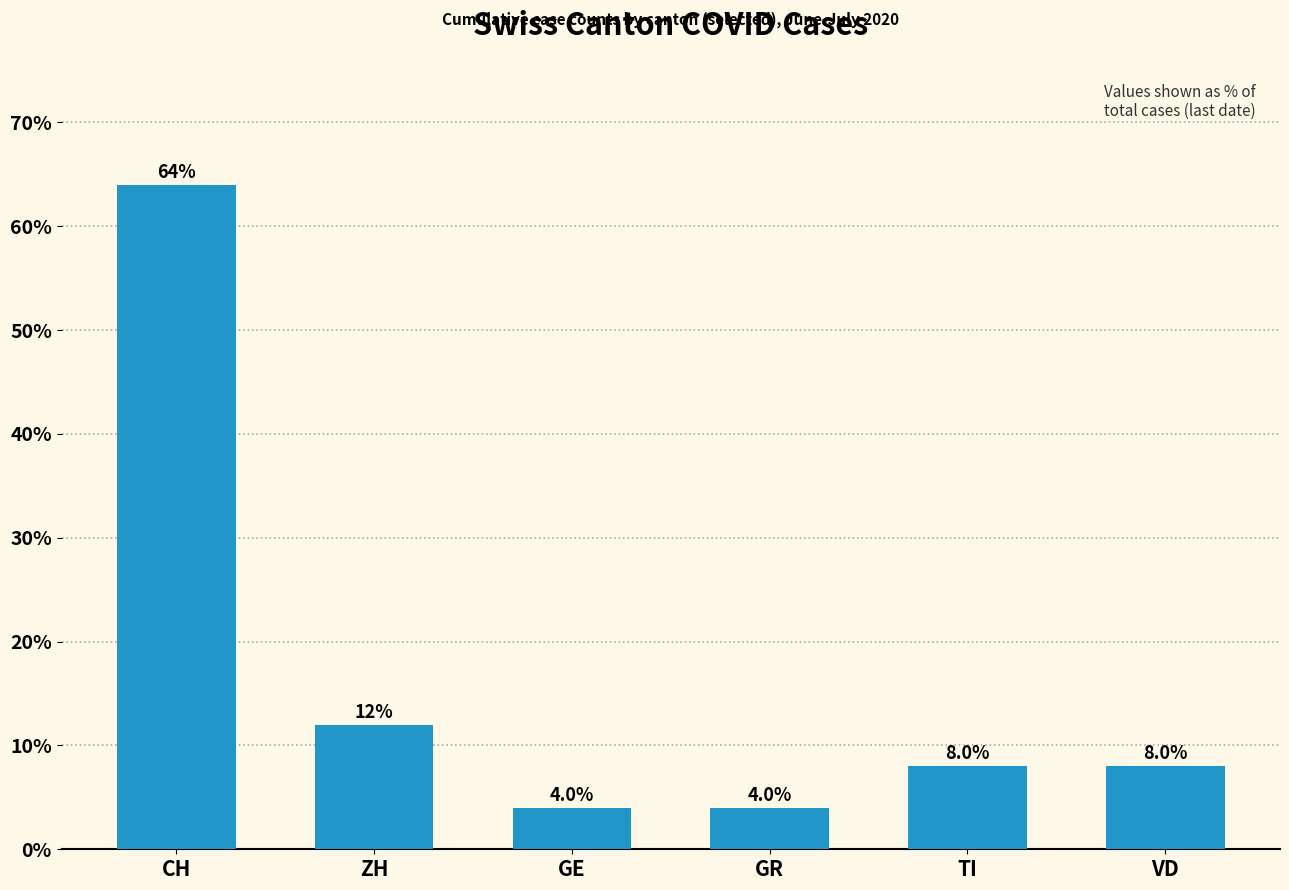

What is the change in value from CH to ZH?

-52